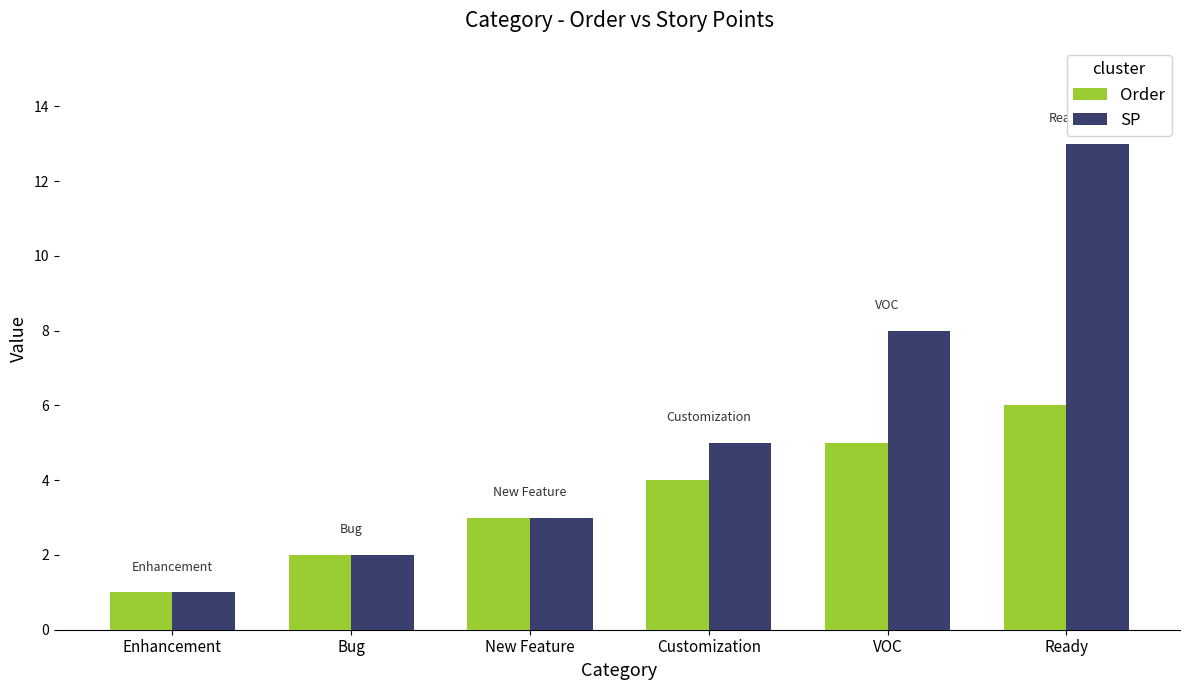

Is it true that Order equals 2 at Bug?

True